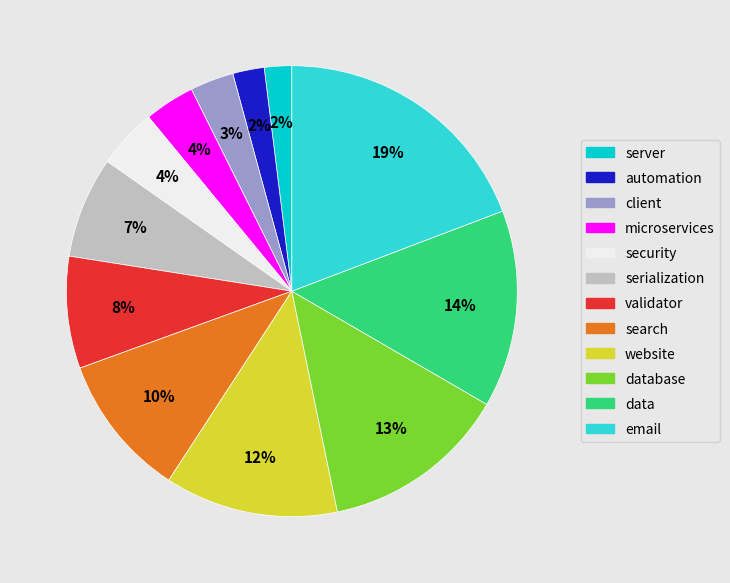

Does search account for over 50% of the chart?

No